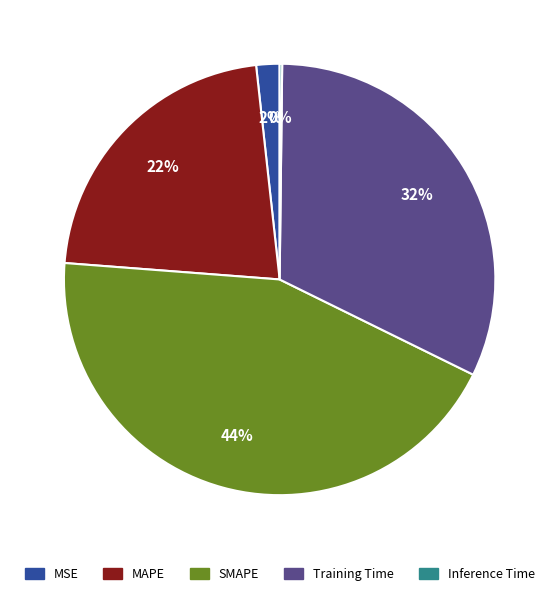

Which category has the biggest portion of the pie?

SMAPE